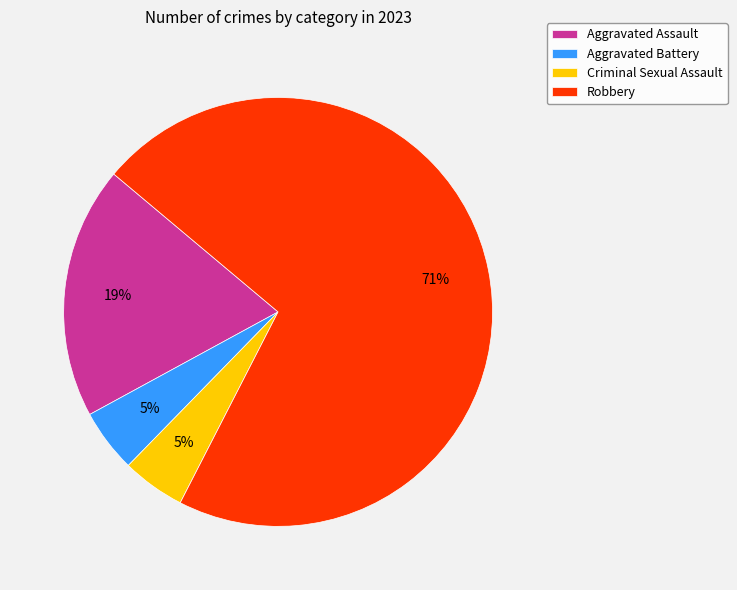

What percentage is the Aggravated Assault slice, to the nearest percent?

19%